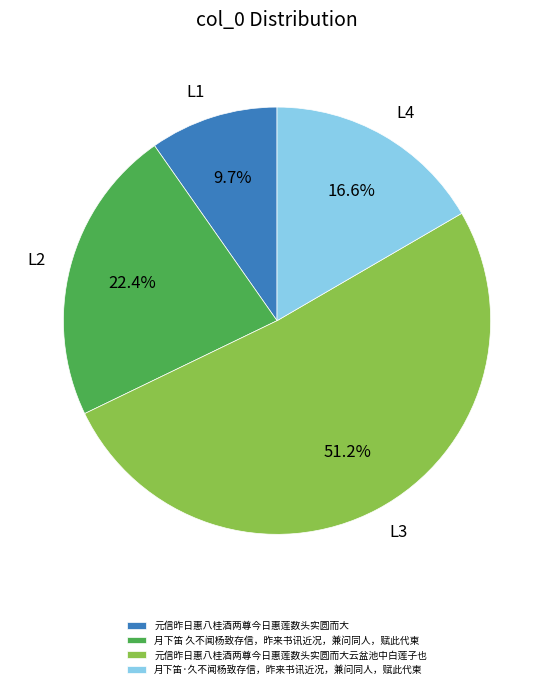

What is the ratio of the value at 月下笛·久不闻杨致存信，昨来书讯近况，兼问同人，赋此代柬 to the value at 元信昨日惠八桂酒两尊今日惠莲数头实圆而大?

1.7